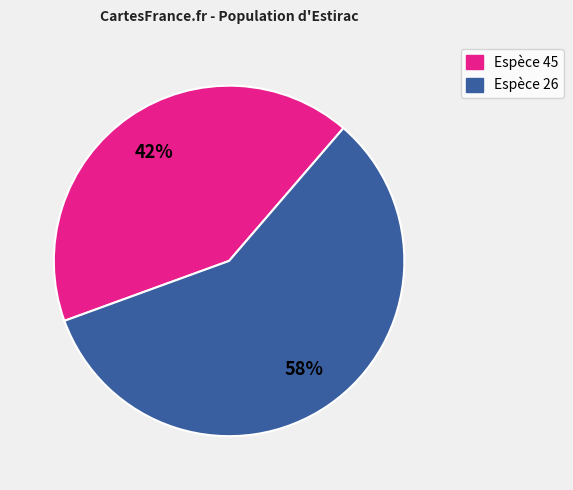

Is there a majority slice in this chart?

Yes